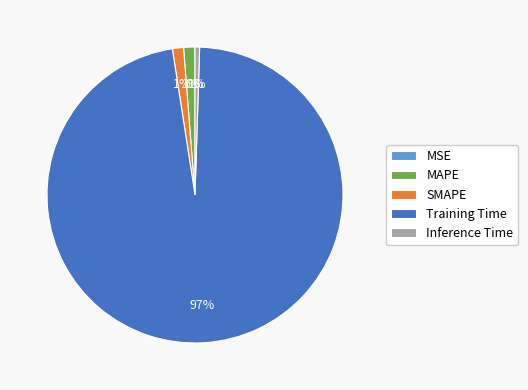

Does Training Time represent more than half of the total?

Yes